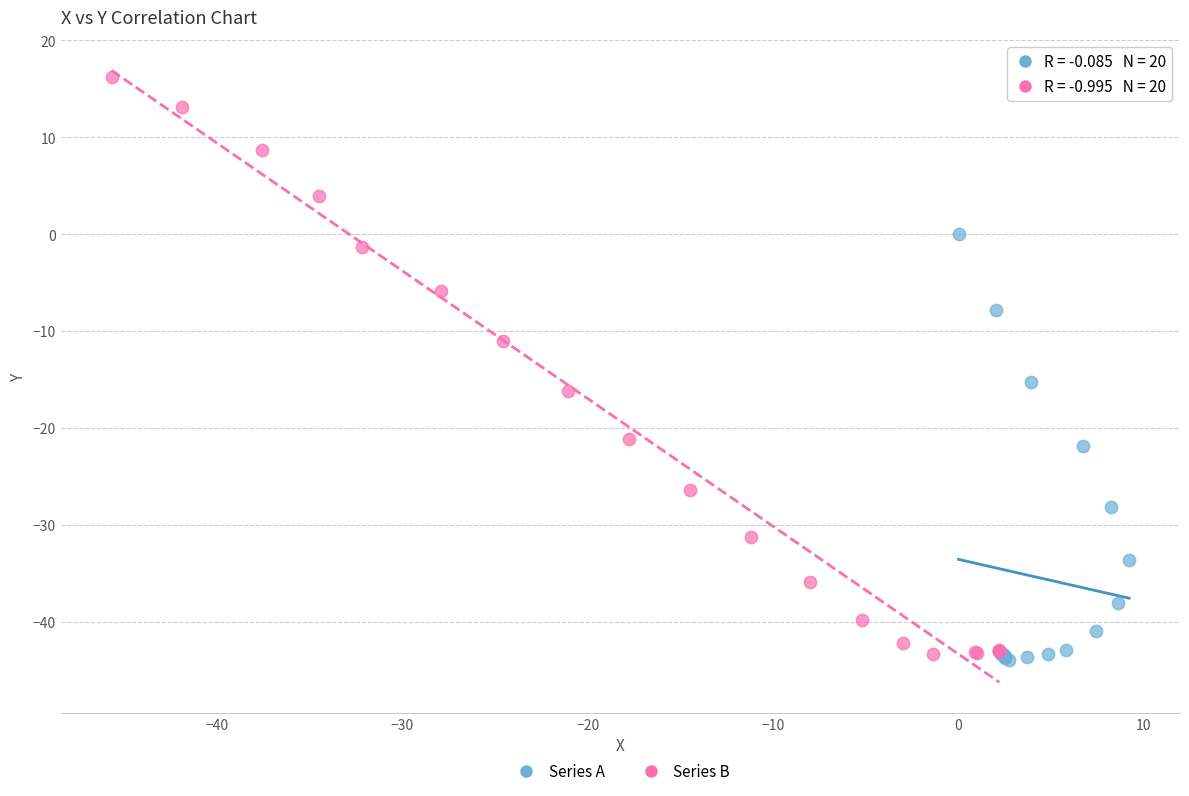

Which series has the widest spread of Y values?

Series B